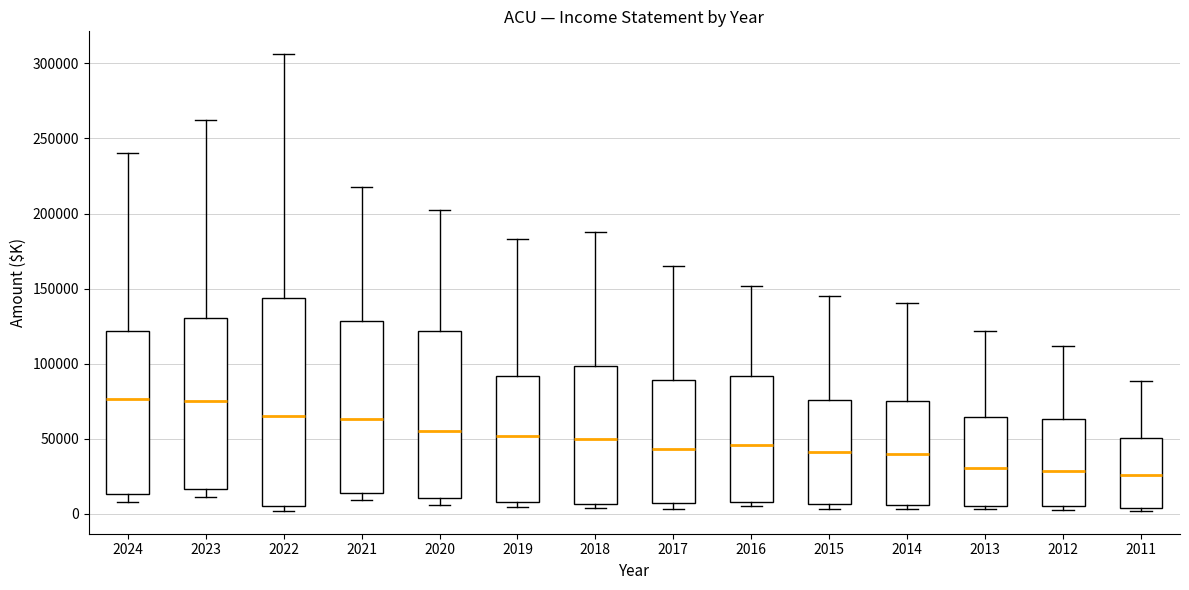

Reading left to right, transcribe this box plot: for each box, give where its median line is, the range the box spans, and where its two whiskers end, as read against the y-axis. The values are not printed on the chart, so give them approximately, as read against the axis.

2024: median 75000, box 15000 to 120000, whiskers 10000 to 240000
2023: median 75000, box 15000 to 130000, whiskers 10000 to 260000
2022: median 65000, box 5000 to 145000, whiskers 0 to 305000
2021: median 65000, box 15000 to 130000, whiskers 10000 to 220000
2020: median 55000, box 10000 to 120000, whiskers 5000 to 200000
2019: median 50000, box 10000 to 90000, whiskers 5000 to 185000
2018: median 50000, box 5000 to 100000, whiskers 5000 (just below the box's lower edge) to 190000
2017: median 45000, box 5000 to 90000, whiskers 5000 (just below the box's lower edge) to 165000
2016: median 45000, box 10000 to 90000, whiskers 5000 to 150000
2015: median 40000, box 5000 to 75000, whiskers 5000 (just below the box's lower edge) to 145000
2014: median 40000, box 5000 to 75000, whiskers 5000 (just below the box's lower edge) to 140000
2013: median 30000, box 5000 to 65000, whiskers 5000 (just below the box's lower edge) to 120000
2012: median 30000, box 5000 to 65000, whiskers 0 to 110000
2011: median 25000, box 5000 to 50000, whiskers 0 to 90000